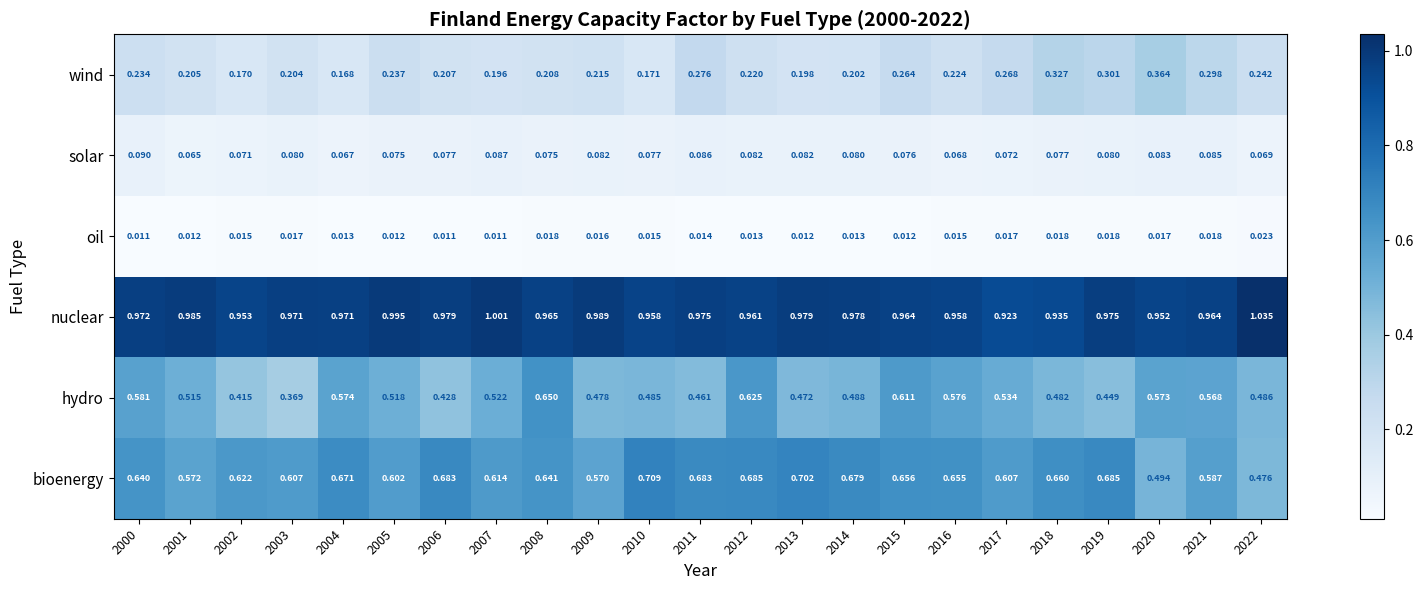

Which series has the largest total across all categories?

nuclear